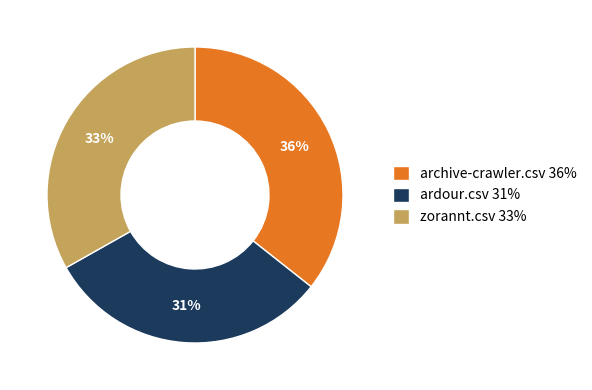

Between archive-crawler.csv 36% and zorannt.csv 33%, which is larger?

archive-crawler.csv 36%